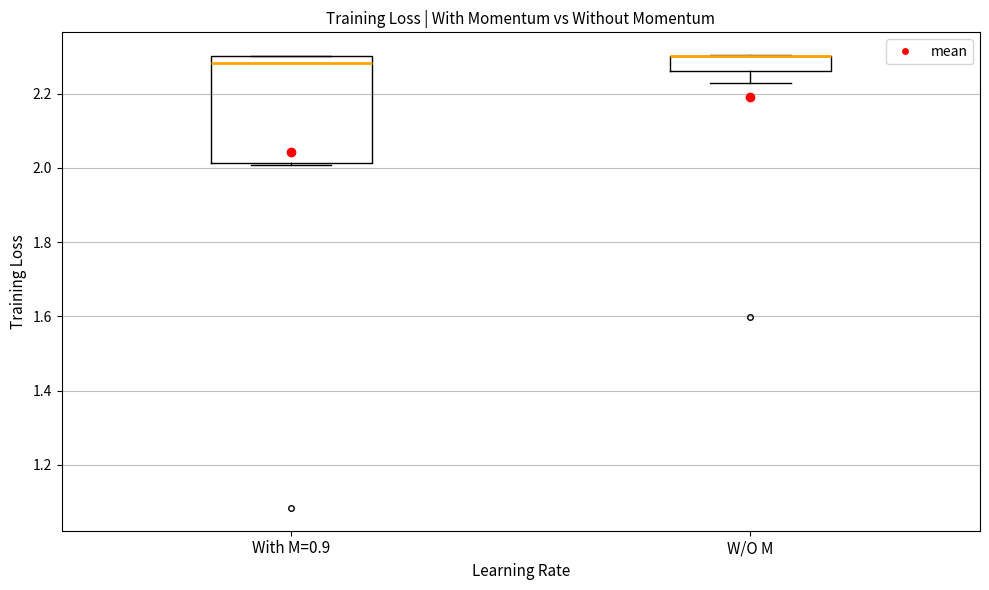

Reading left to right, read every box against the y-axis: the position of its median line, the range the box covers, and the ends of its whiskers. The values are not printed on the chart, so give them approximately, as read against the axis.

With M=0.9: median 2.28, box 2.02 to 2.30, whiskers 2.00 to 2.30
W/O M: median 2.30 (drawn on the box's upper edge), box 2.26 to 2.30, whiskers 2.22 to 2.30